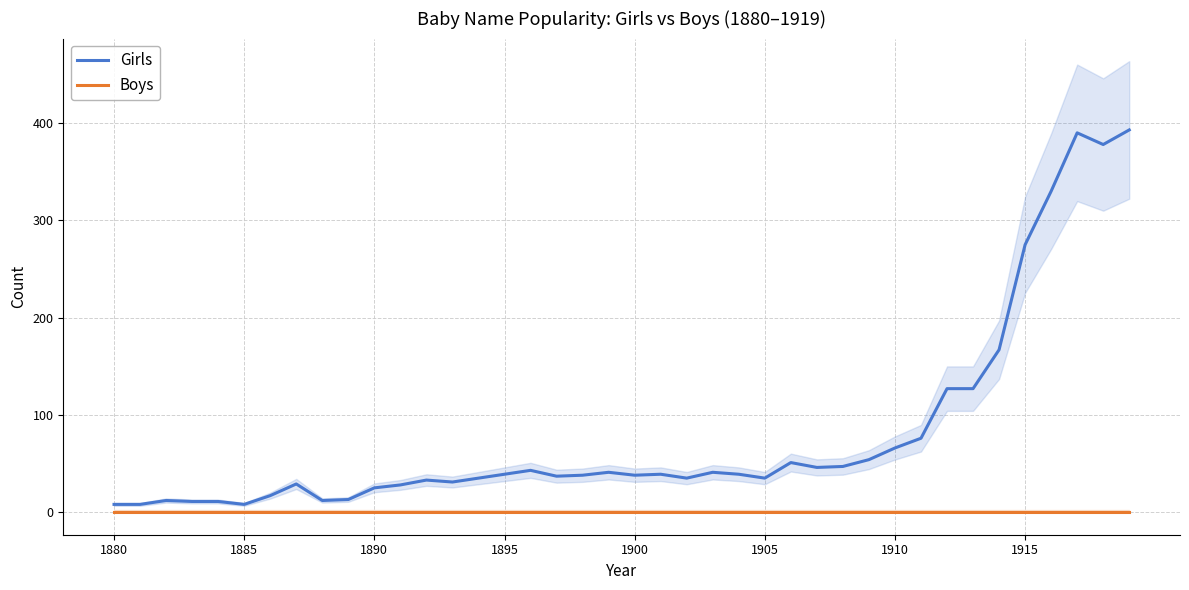

How many lines are shown in the chart?

2